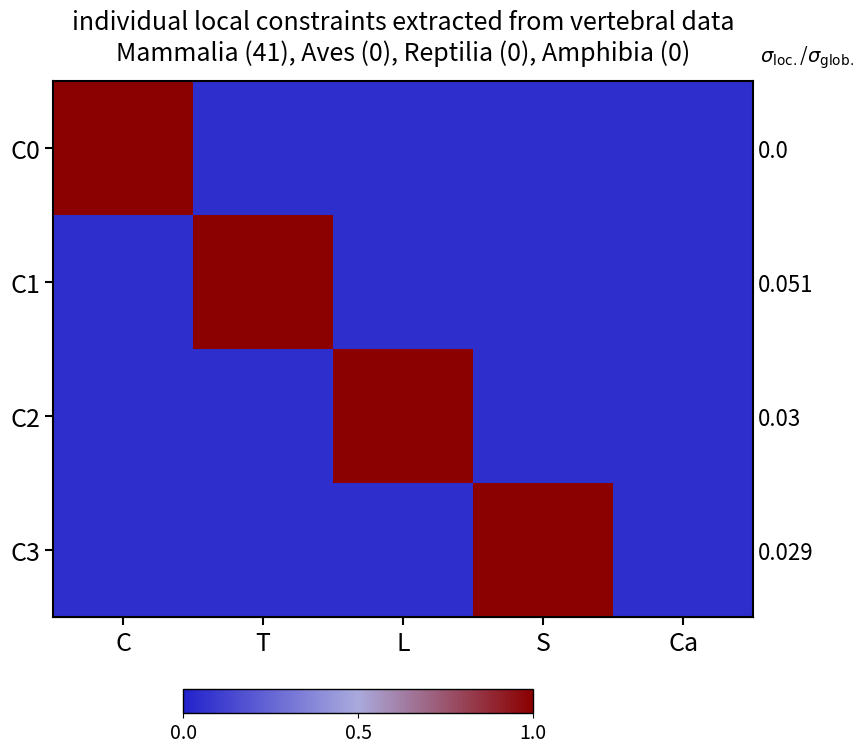

Which has a higher value, C or S?

C